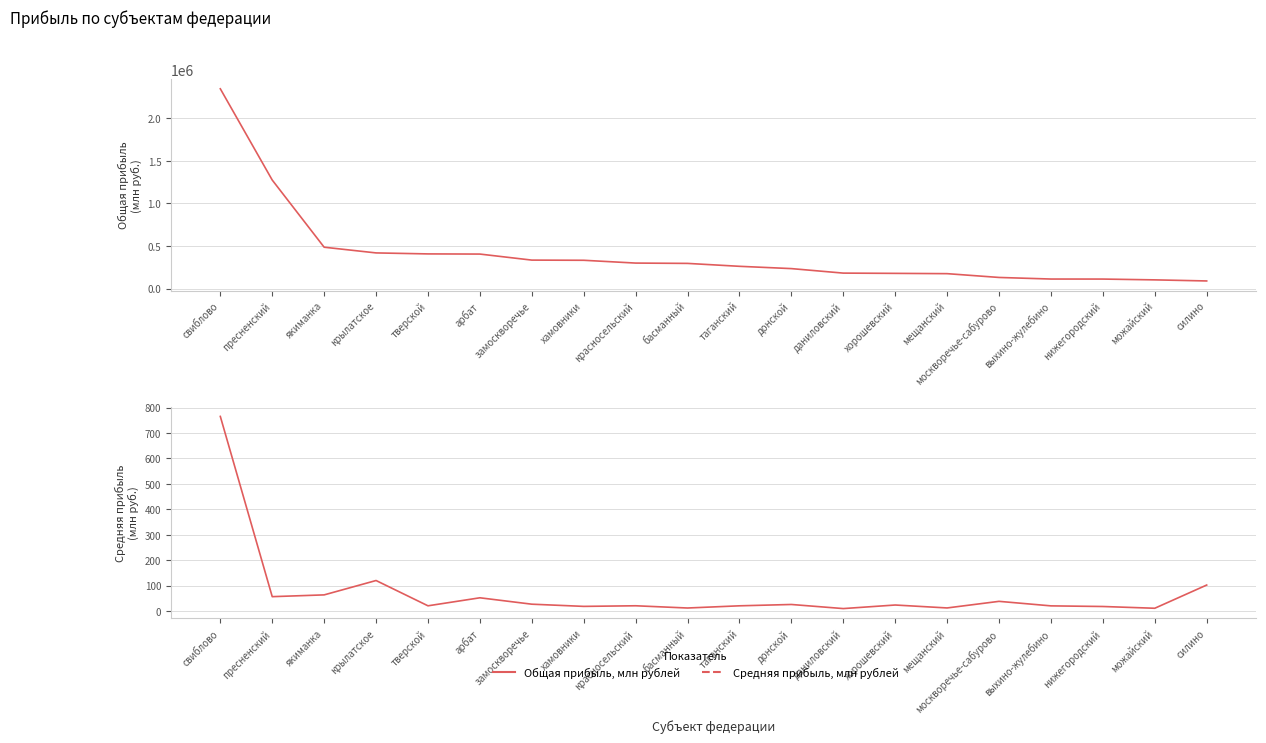

Count the number of categories in the chart.

20